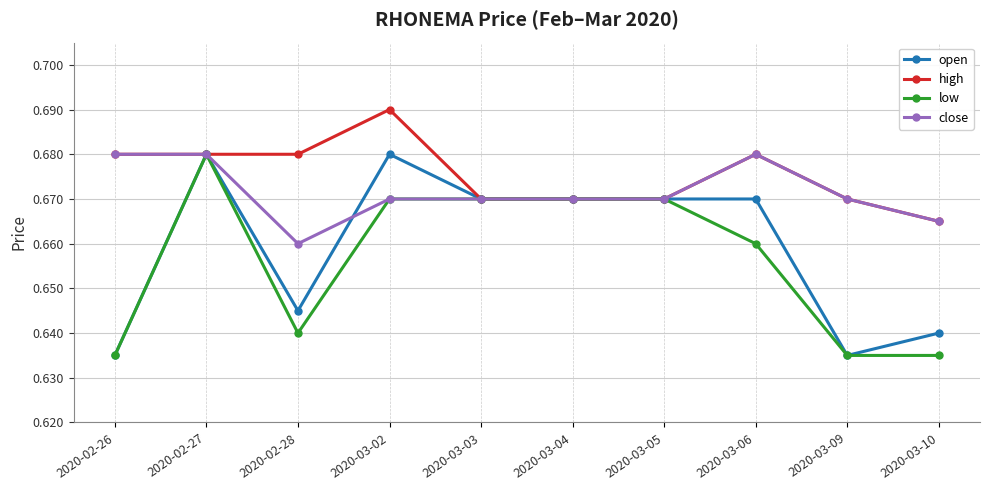

What is the label of the 2nd point from the left?

2020-02-27